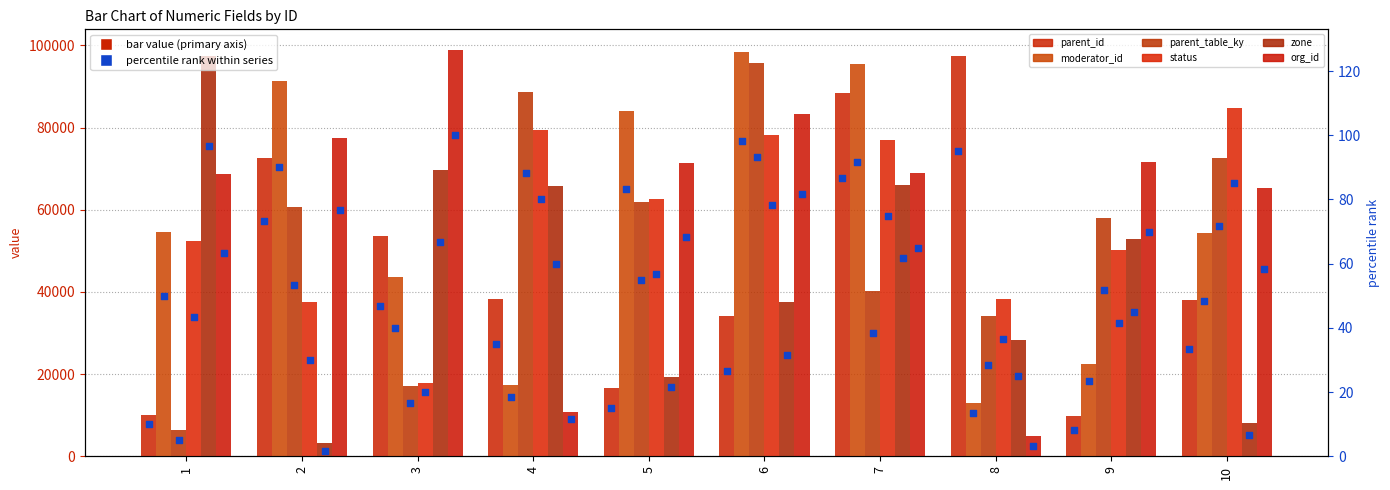

Which series has the largest total across all categories?

org_id